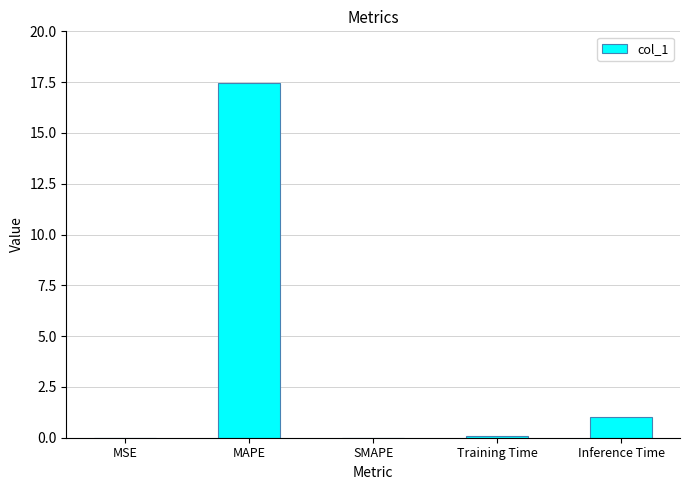

What is the greatest value displayed?

17.5